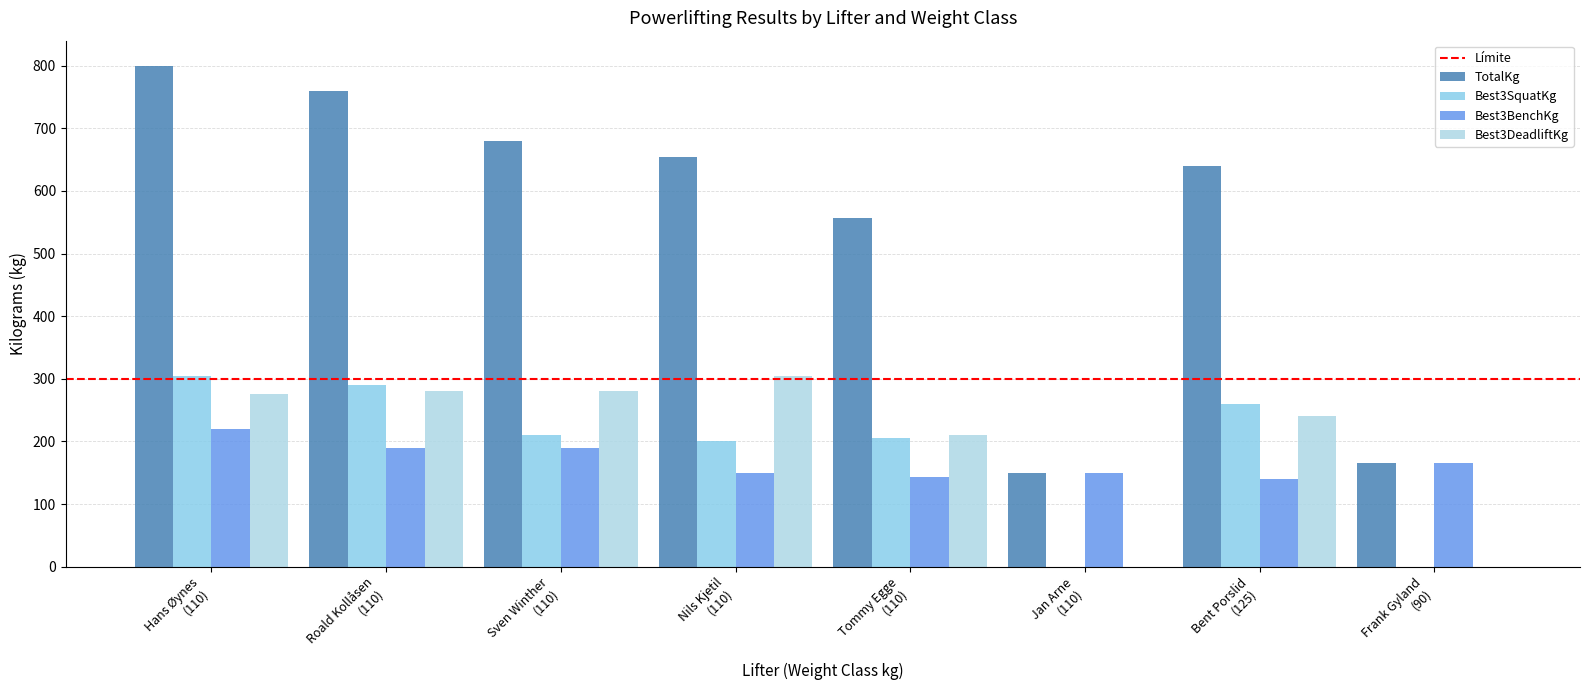

List the labels in order of Best3DeadliftKg value, smallest first.

Jan Arne
(110), Frank Gyland
(90), Tommy Egge
(110), Bent Porslid
(125), Hans Øynes
(110), Roald Kollåsen
(110), Sven Winther
(110), Nils Kjetil
(110)